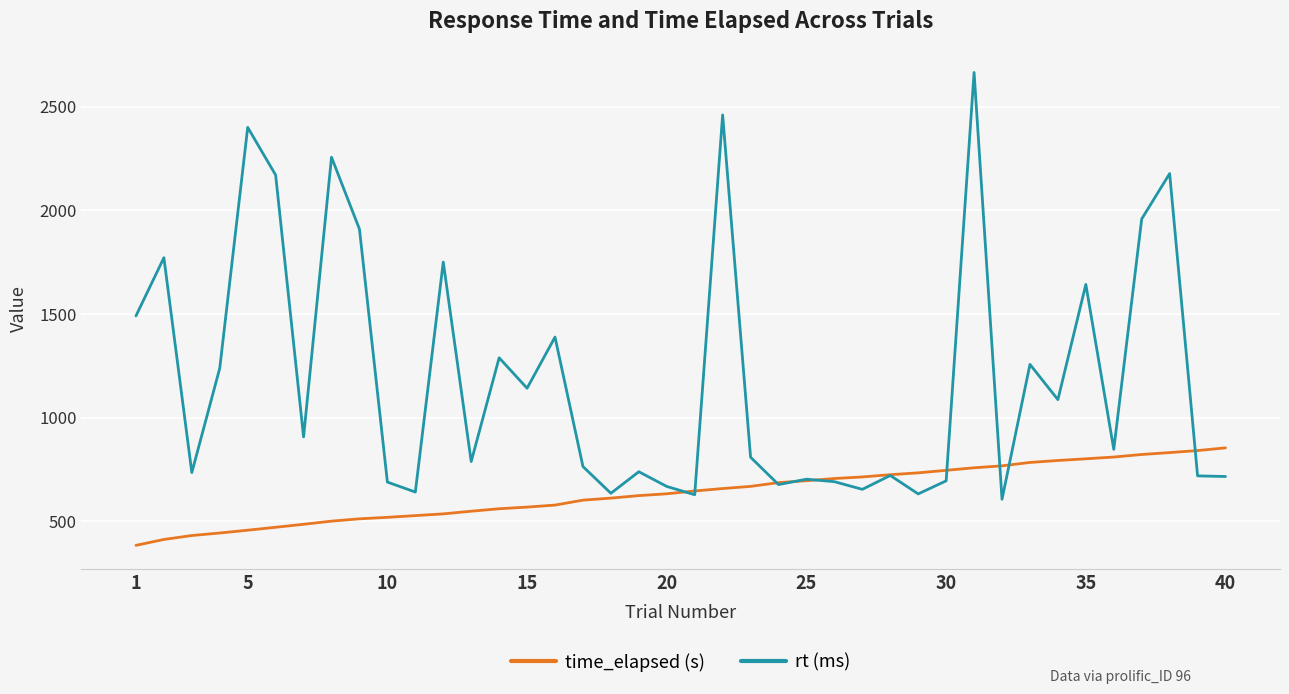

Which series has the largest total across all categories?

rt (ms)